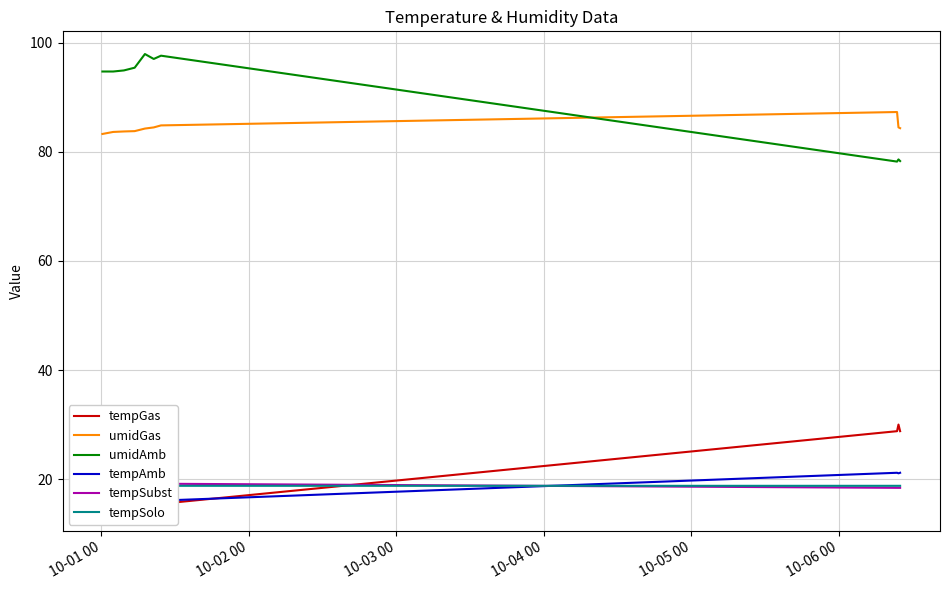

Which series has the widest spread of values?

umidAmb